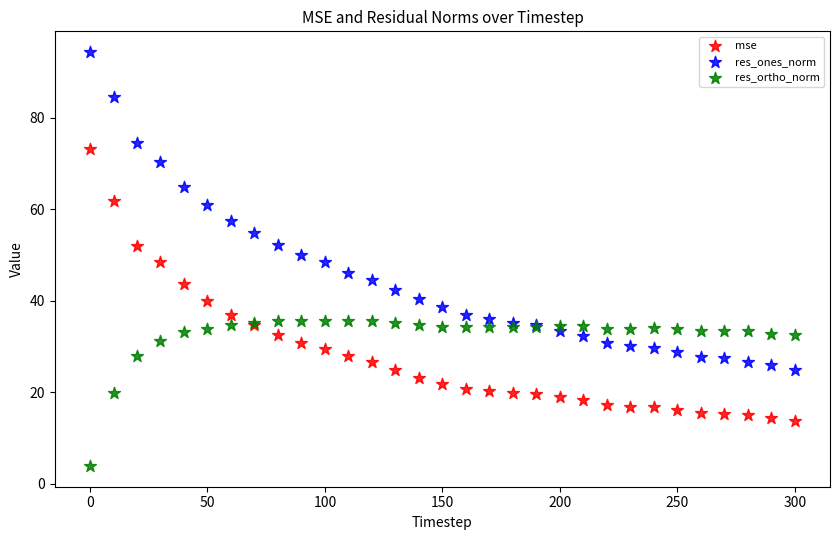

Which series has the largest Y range (max minus min)?

res_ones_norm